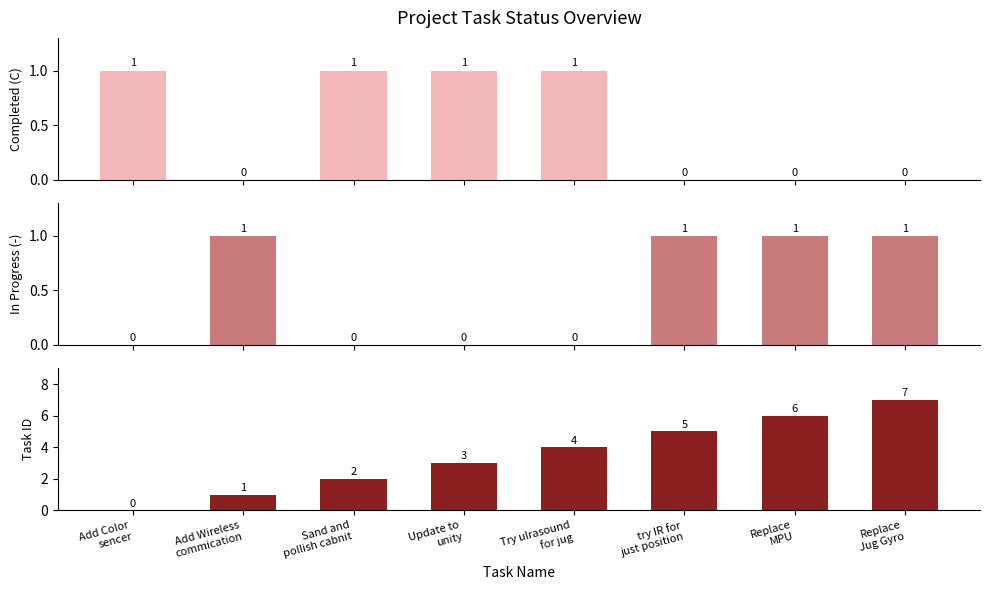

At which category is the sum across all series the highest?

Replace
Jug Gyro